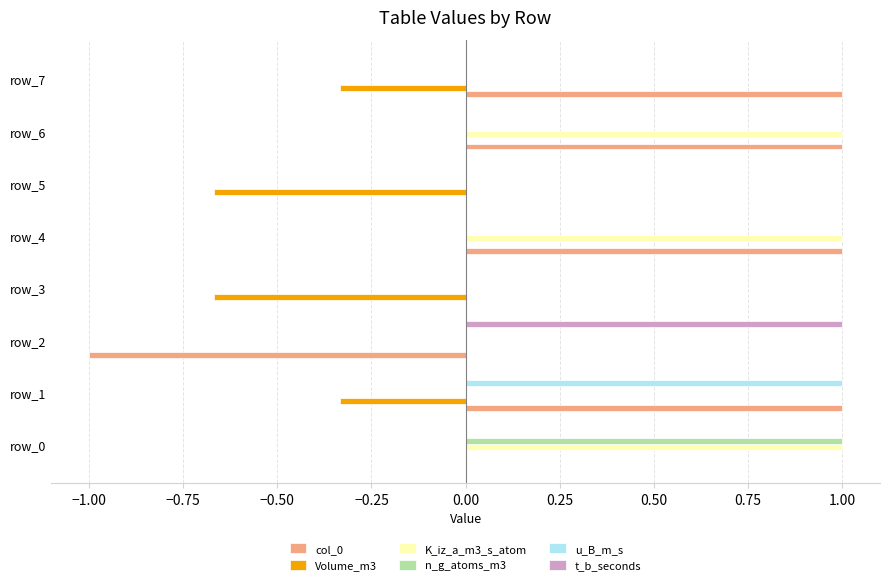

True or false: K_iz_a_m3_s_atom has a value of 1.0 at row_4.

True